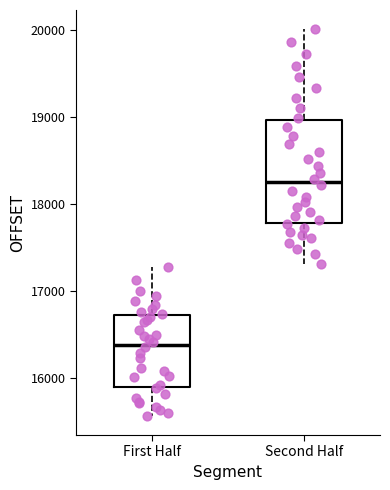

Comparing the boxes themselves (not the whiskers), which one is the tallest?

Second Half